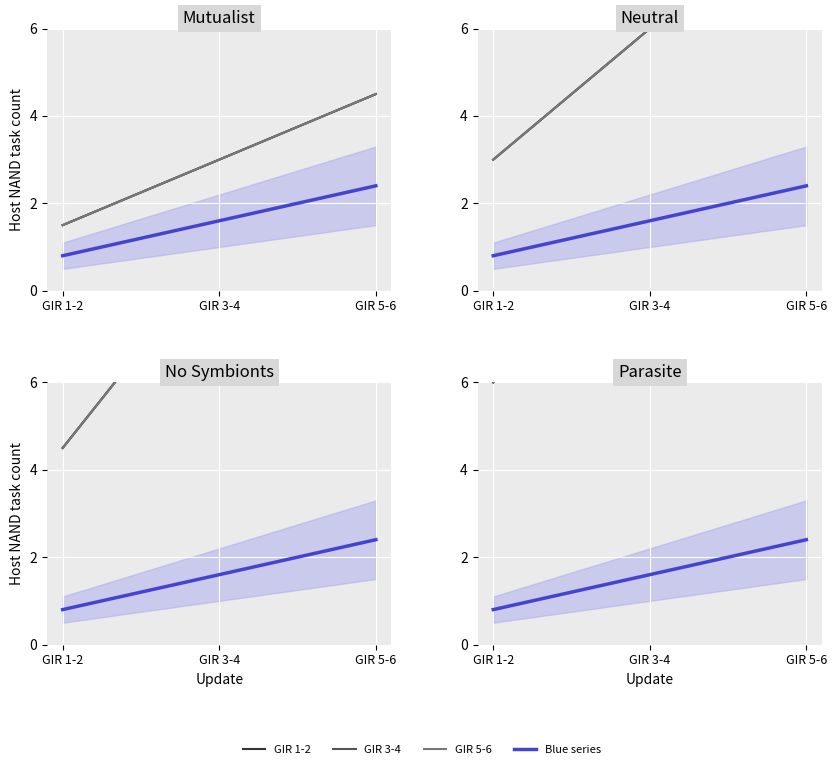

Count the GIR 3-4 values in the range 6 to 18.

3